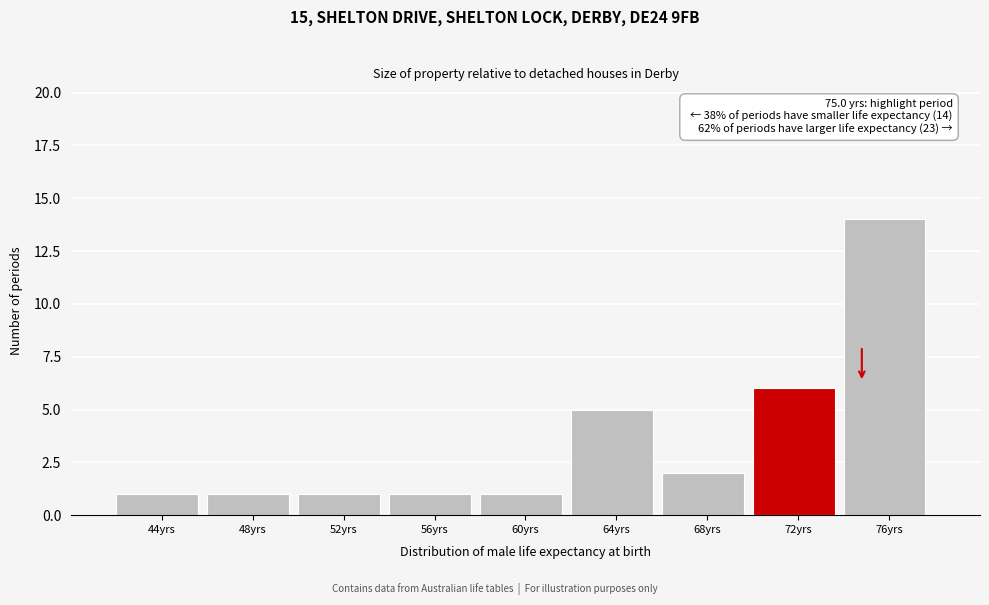

Reading left to right, list all the values displayed in this chart.

1	1	1	1	1	5	2	6	14